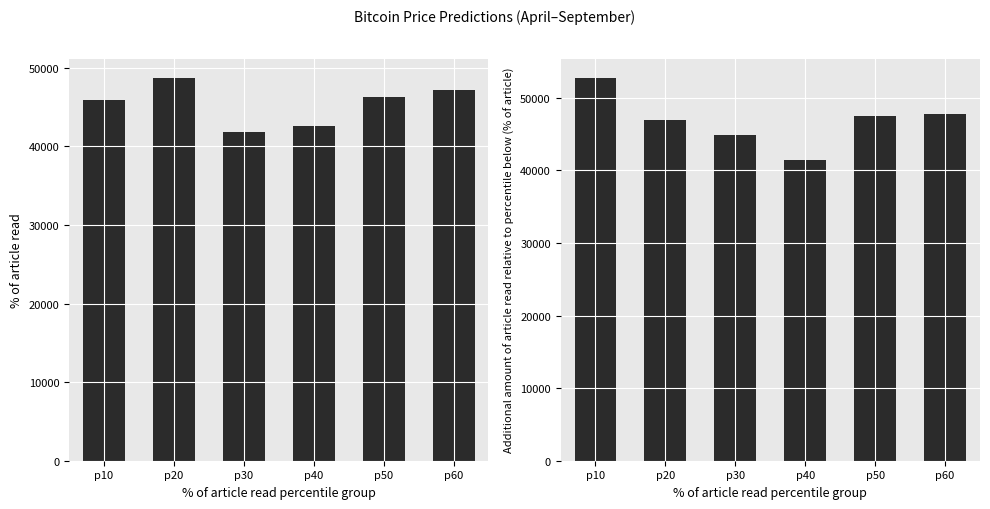

What value does the Values_average series have at p50?

47445.3